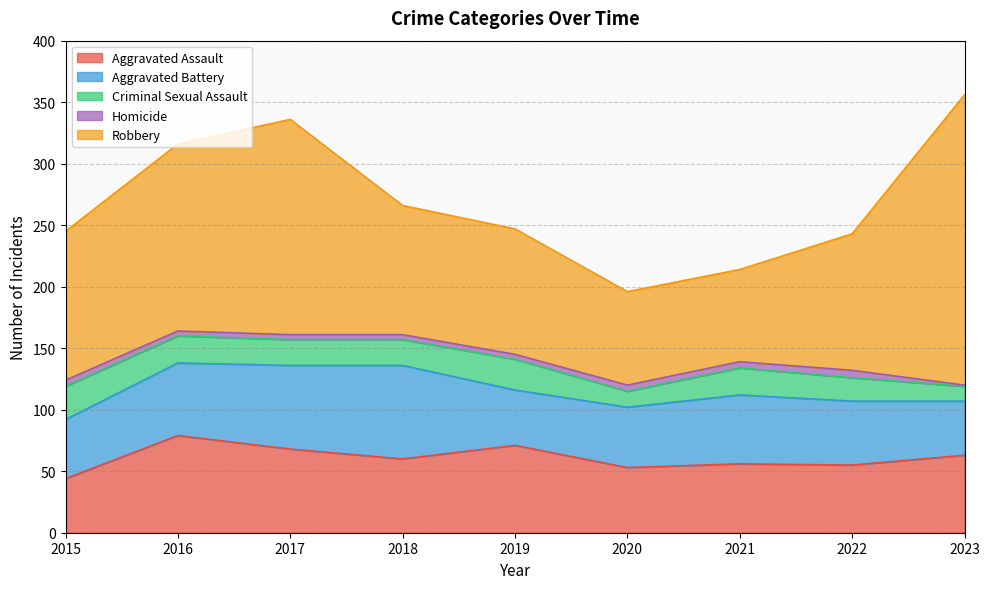

Rank the series by their maximum value, from lowest to highest.

Homicide, Criminal Sexual Assault, Aggravated Battery, Aggravated Assault, Robbery